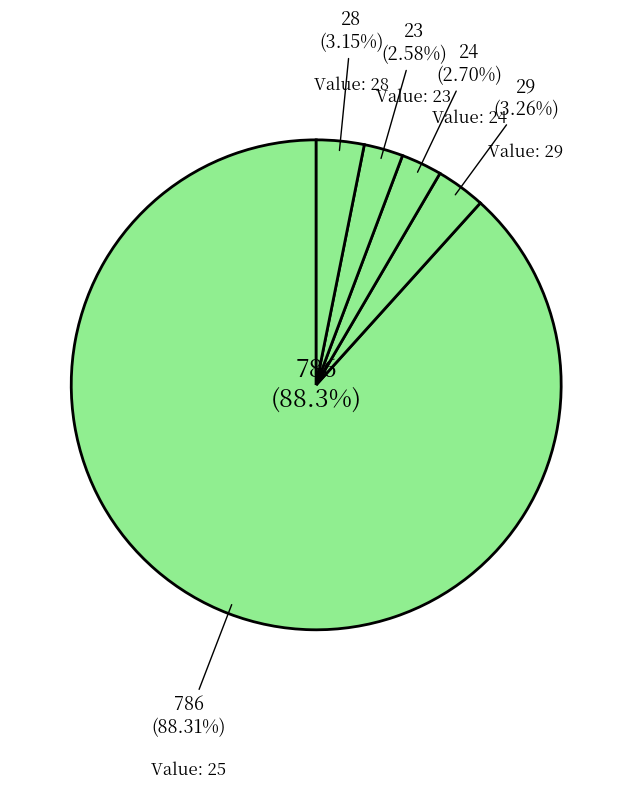

What percentage is the other slice, to the nearest percent?

3%